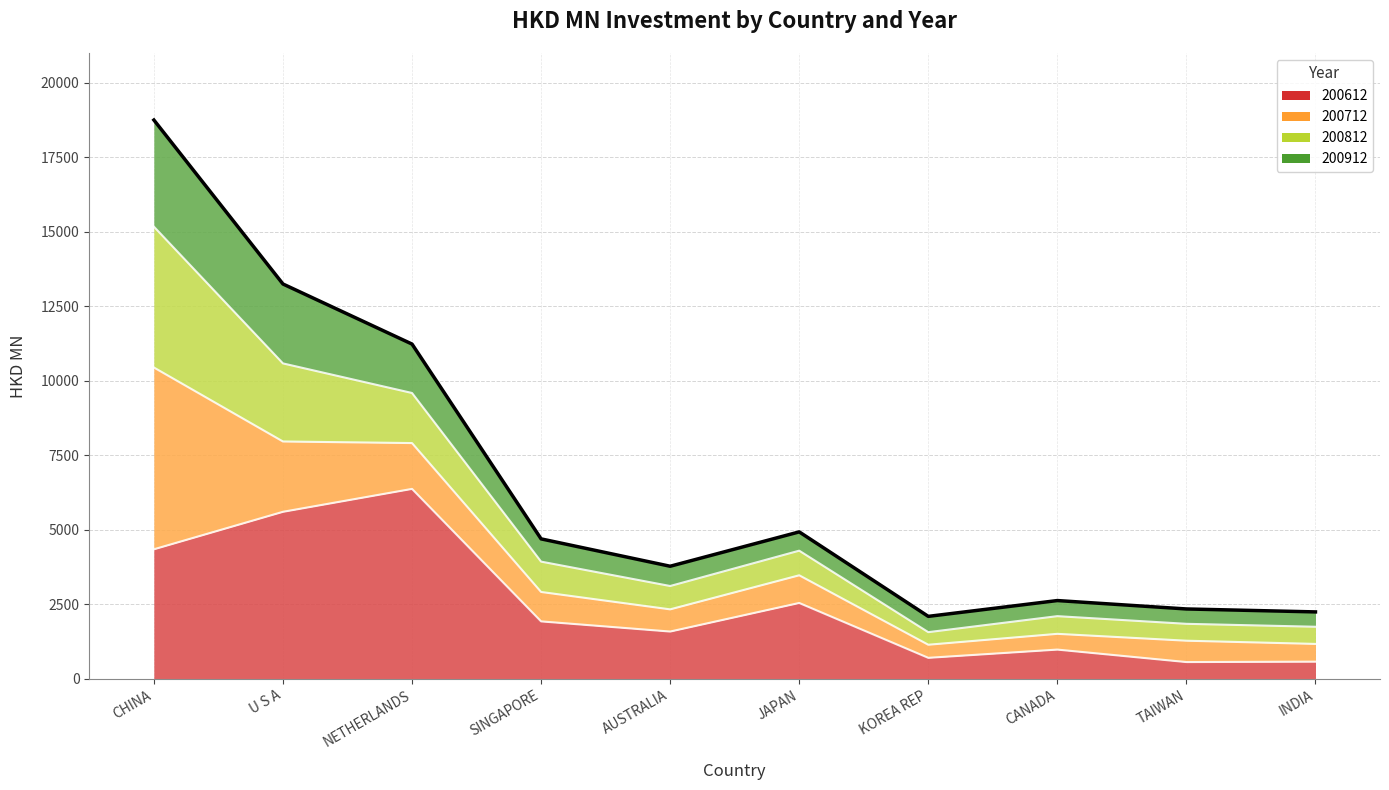

At which category does 200612 reach its first local valley?

AUSTRALIA